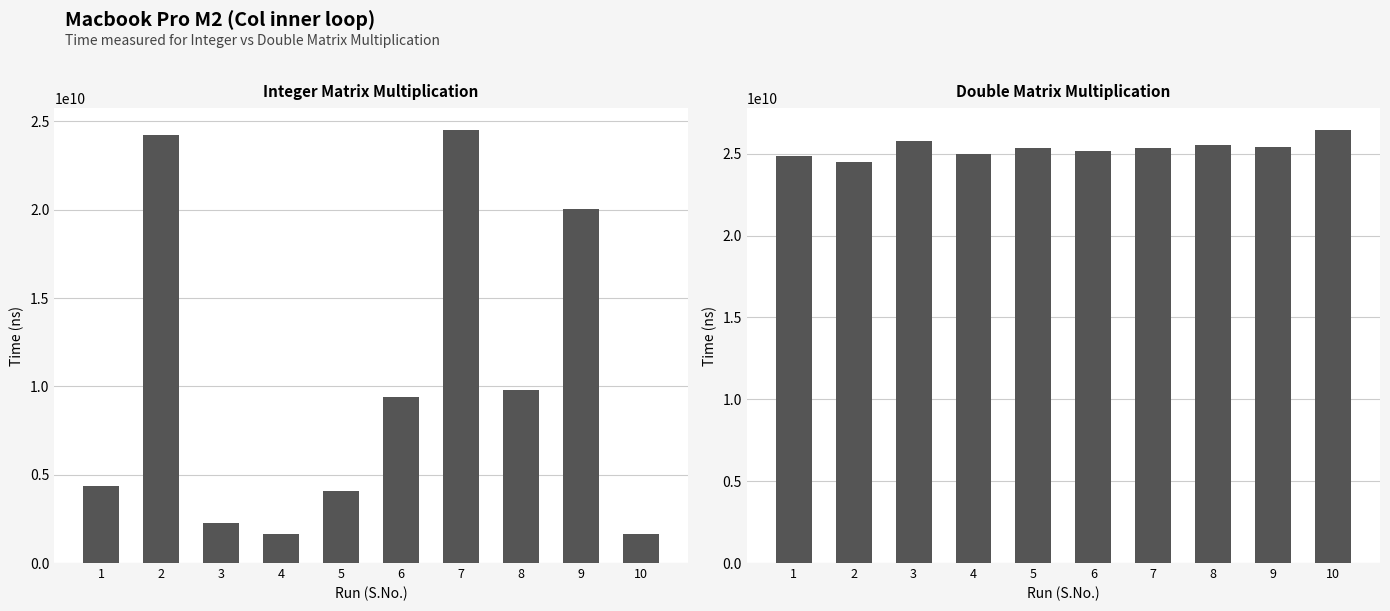

Is it true that Time measured for Integer Matrix Multiplication (ns) equals 16858726153 at 2?

False